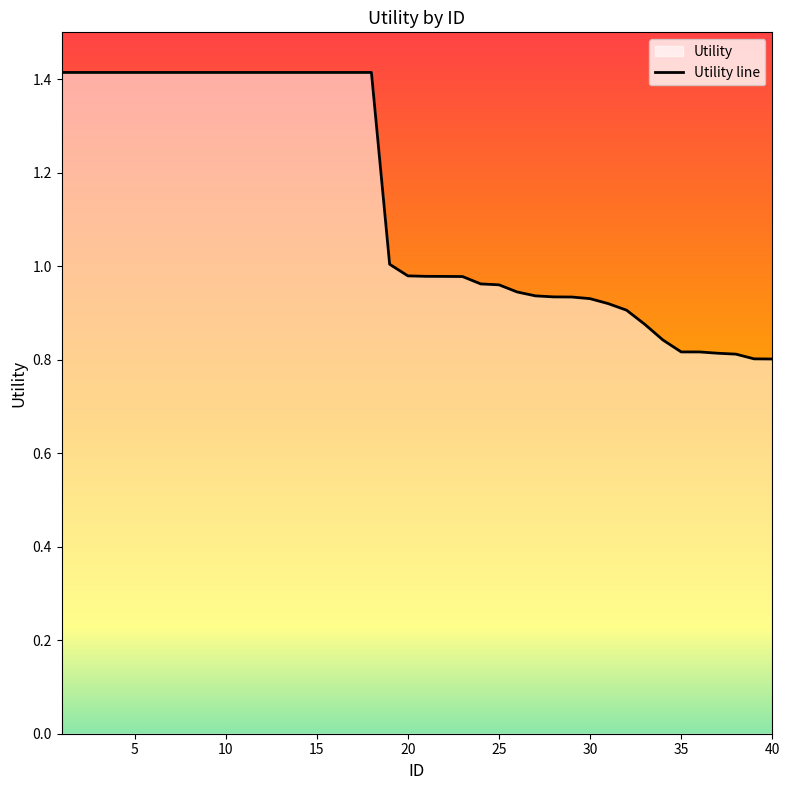

True or false: there are more than 1 points higher than both neighbors.

False